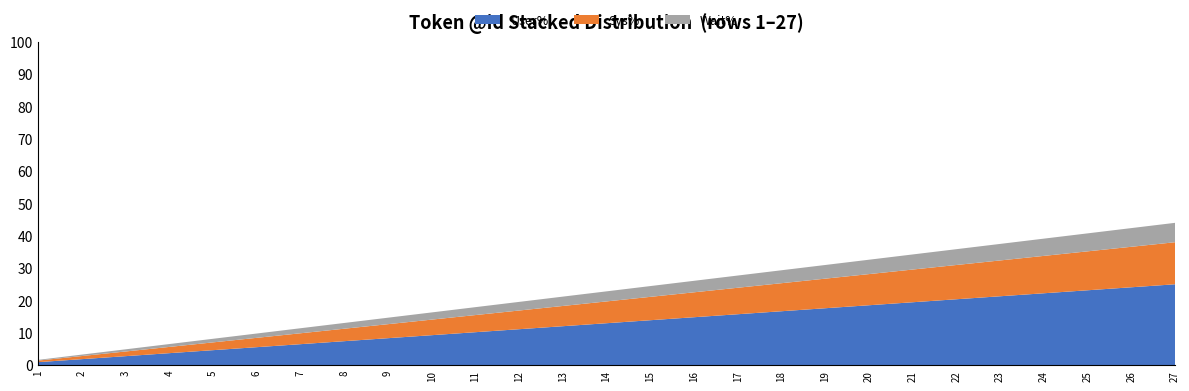

True or false: User% has a value of 3.3 at 11.

False